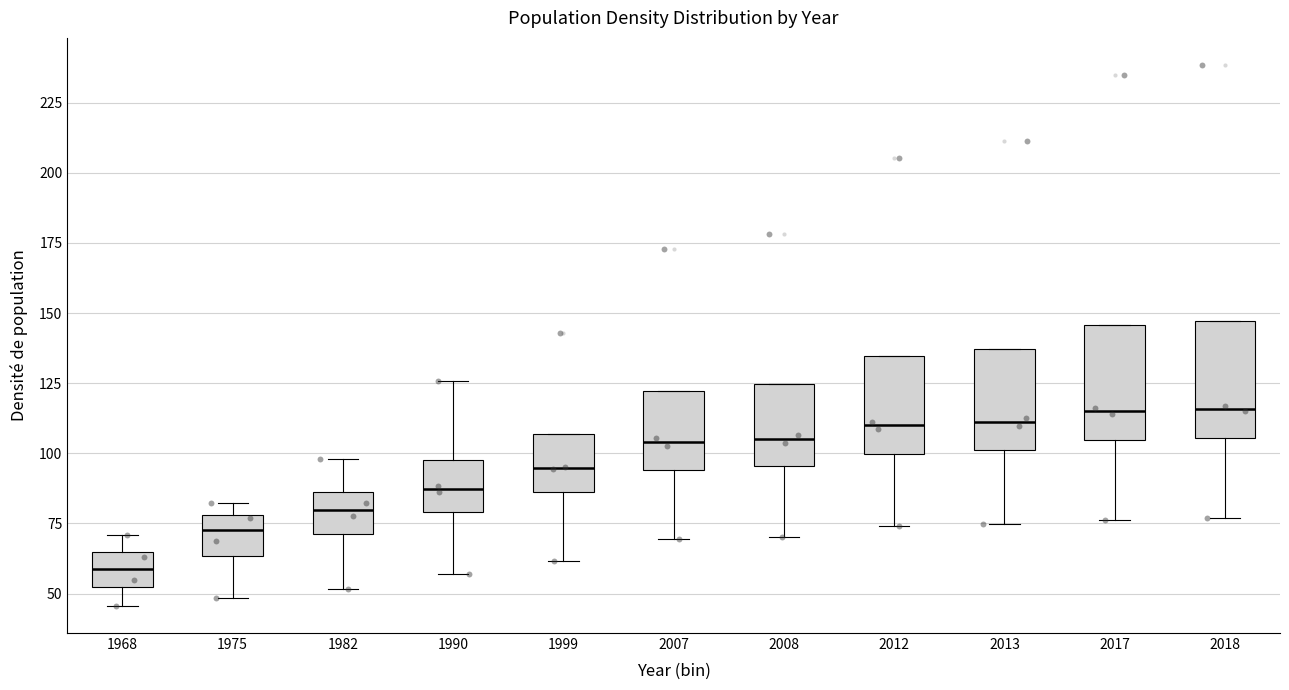

Reading left to right, transcribe this box plot: for each box, give where its median line is, the range the box spans, and where its two whiskers end, as read against the y-axis. The values are not printed on the chart, so give them approximately, as read against the axis.

1968: median 60, box 50 to 65, whiskers 45 to 70
1975: median 75, box 65 to 80, whiskers 50 to 80 (just above the box's upper edge)
1982: median 80, box 70 to 85, whiskers 50 to 100
1990: median 85, box 80 to 100, whiskers 55 to 125
1999: median 95, box 85 to 105, whiskers 60 to 105
2007: median 105, box 95 to 120, whiskers 70 to 120
2008: median 105, box 95 to 125, whiskers 70 to 125
2012: median 110, box 100 to 135, whiskers 75 to 135
2013: median 110, box 100 to 135, whiskers 75 to 135
2017: median 115, box 105 to 145, whiskers 75 to 145
2018: median 115, box 105 to 145, whiskers 75 to 145